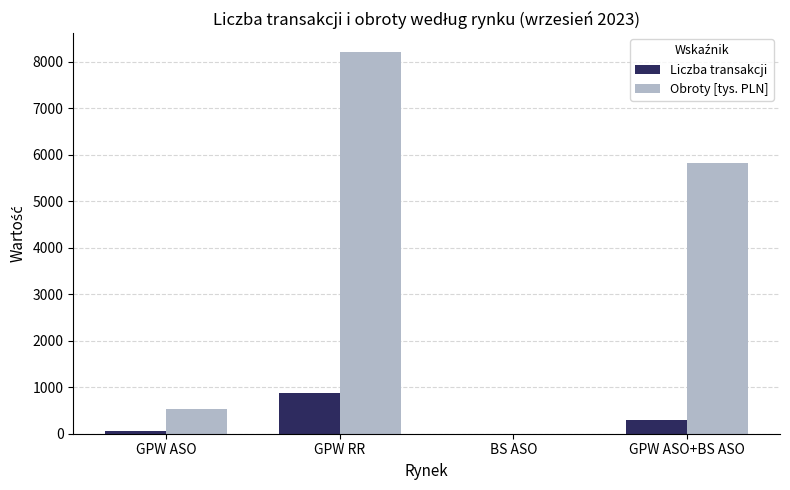

How many positive values does the Obroty [tys. PLN] series have?

3